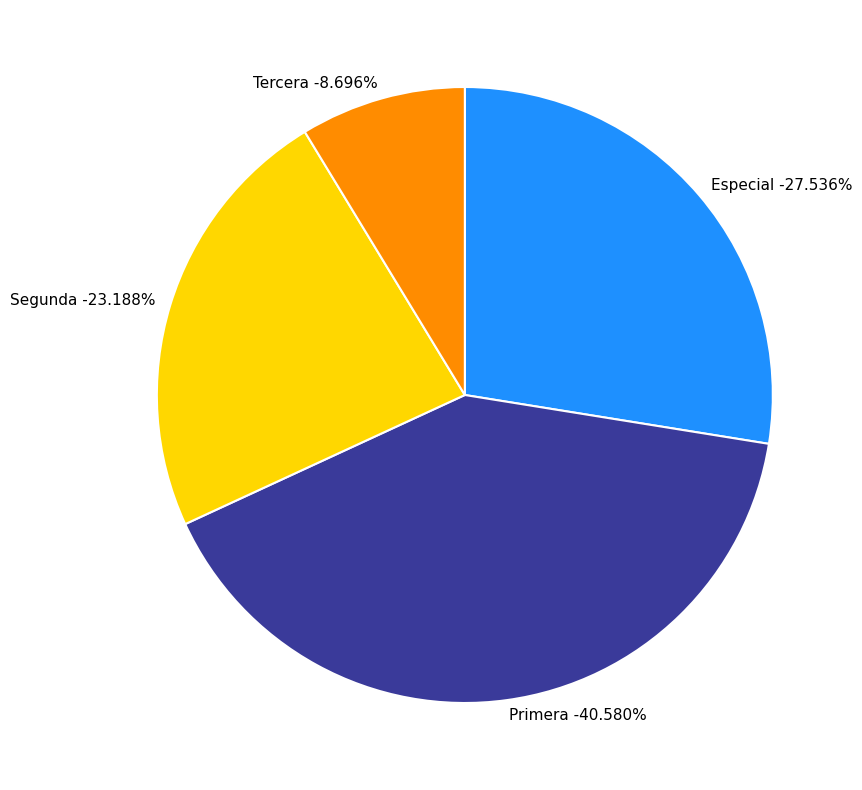

How many segments does this pie chart have?

4